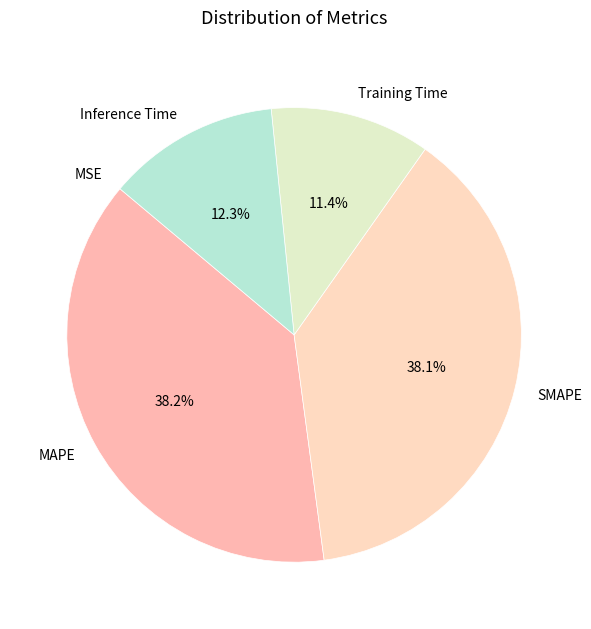

What percentage is the SMAPE slice, to the nearest percent?

38%